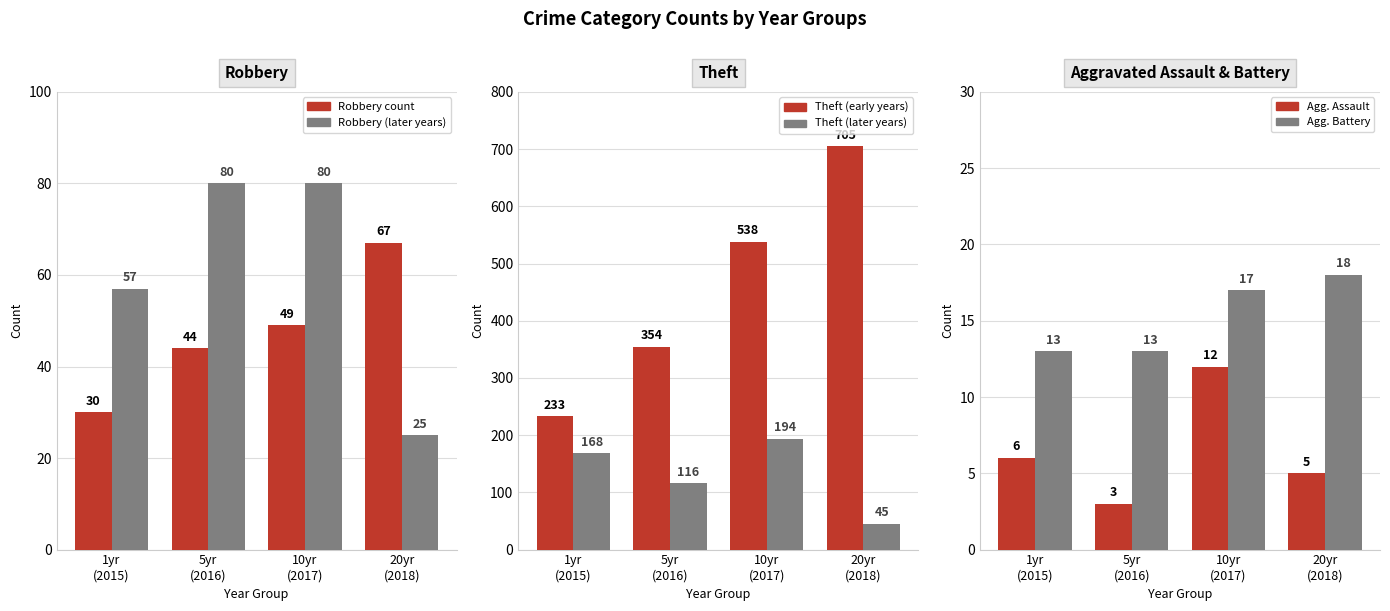

The Robbery count series shows 9 at 1yr
(2015). True or false?

False